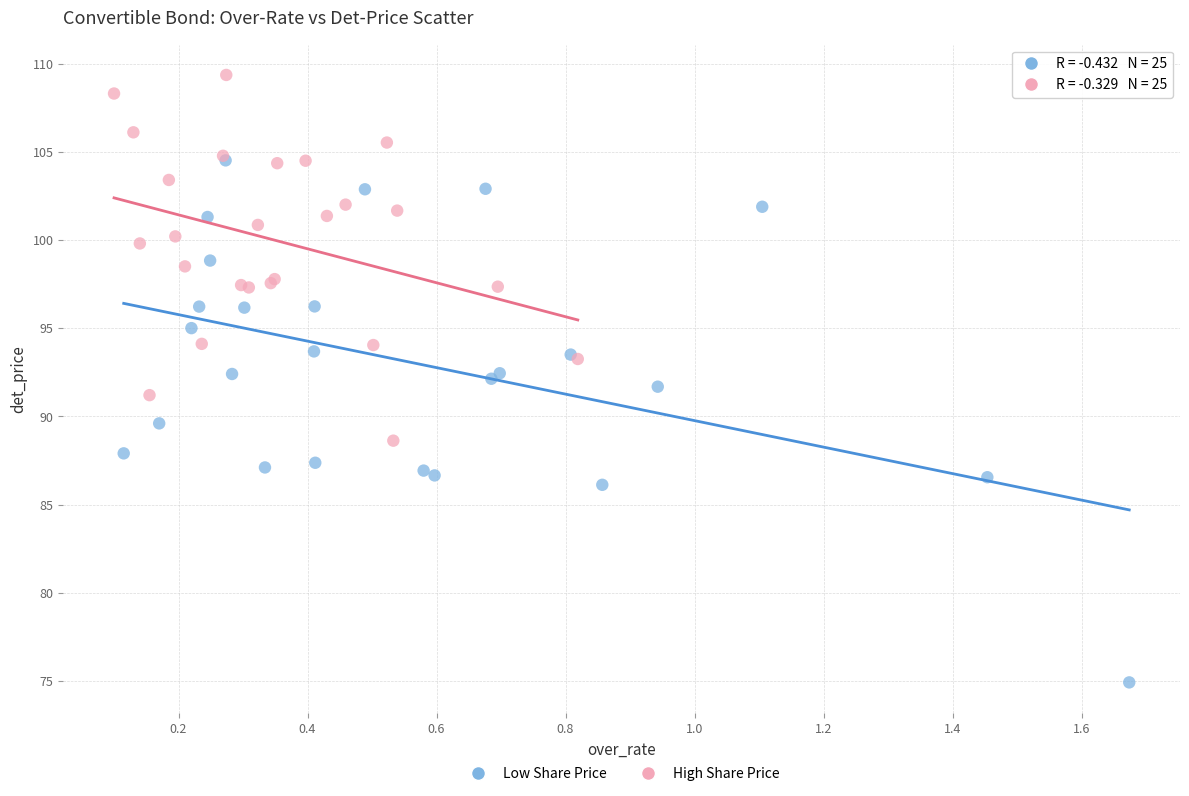

Which series contains the highest Y value?

High Share Price